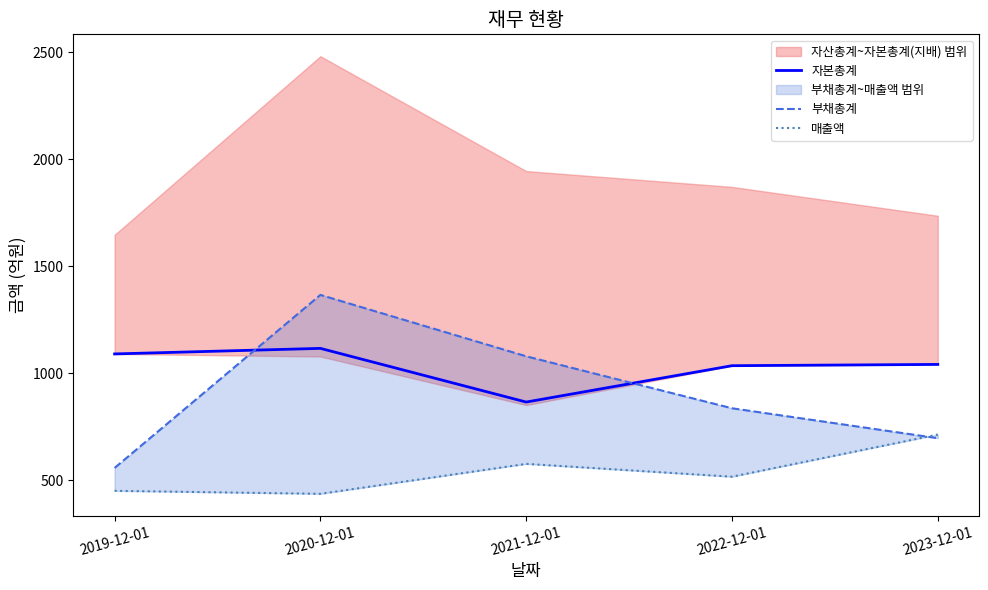

True or false: 자본총계 and 매출액 intersect in this chart.

False